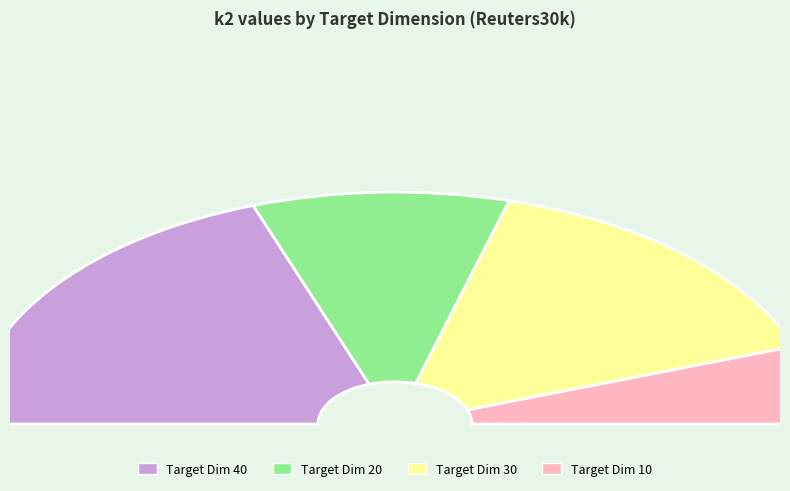

Is 20 the majority of the pie?

No